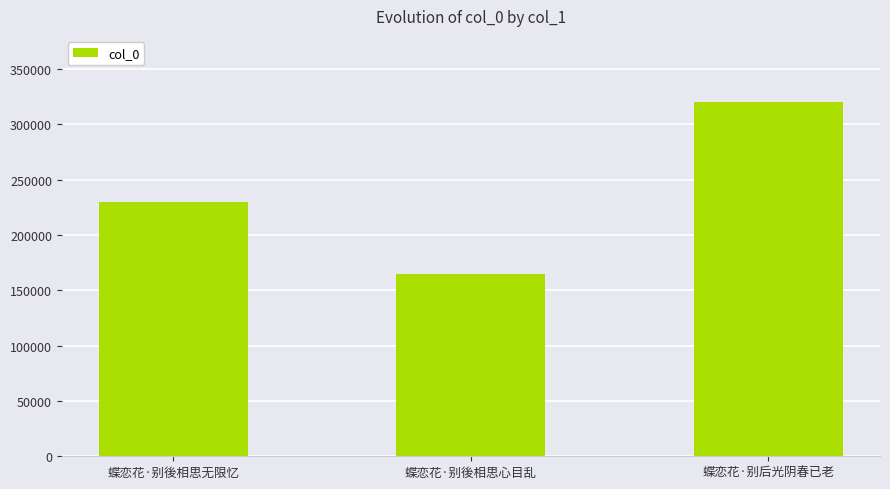

What is the minimum value shown in the chart?

164942